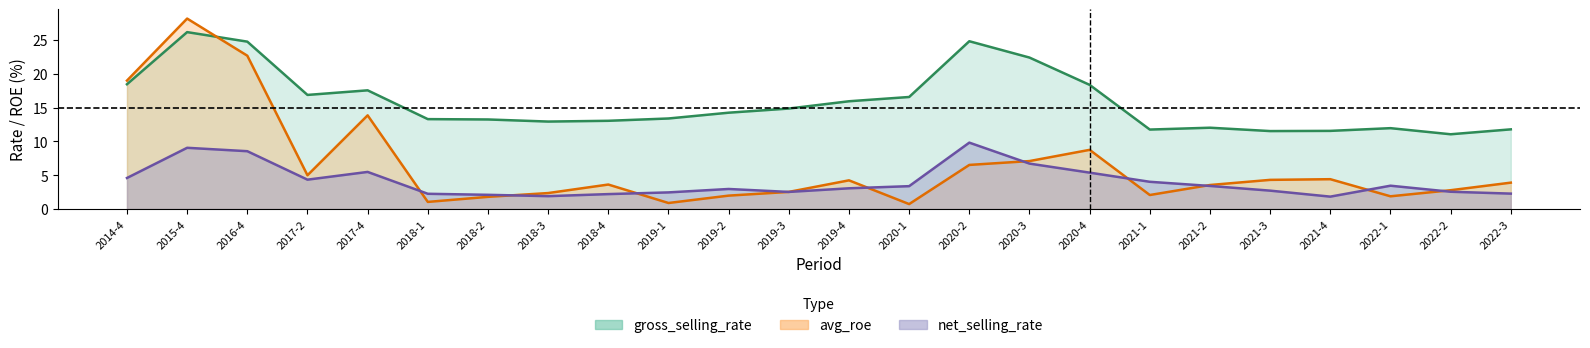

Where is the first local minimum for avg_roe?

2017-2